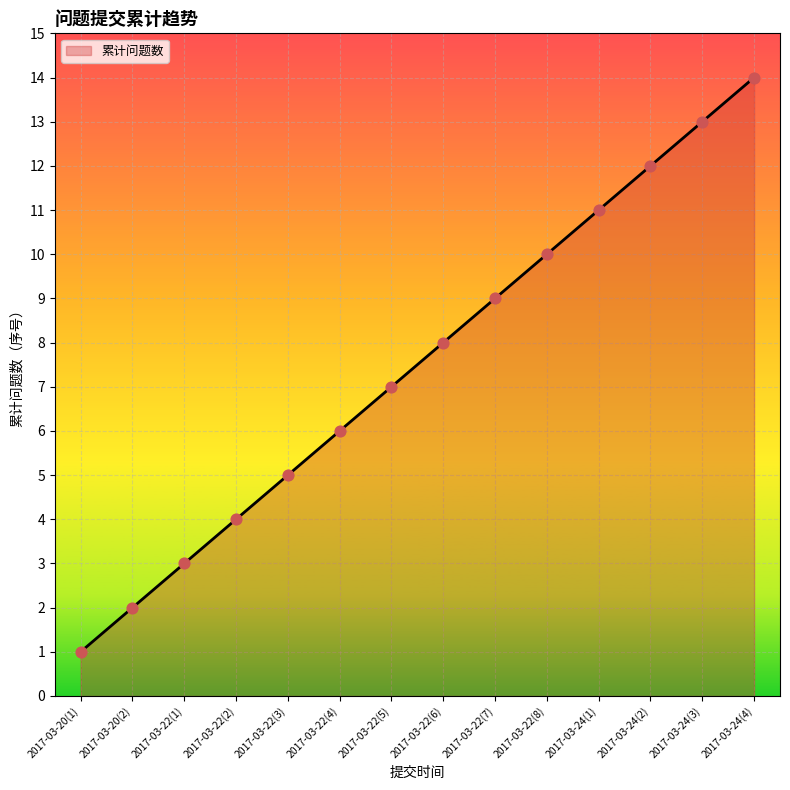

Between 2017-03-24(4) and 2017-03-22(7), which is larger?

2017-03-24(4)